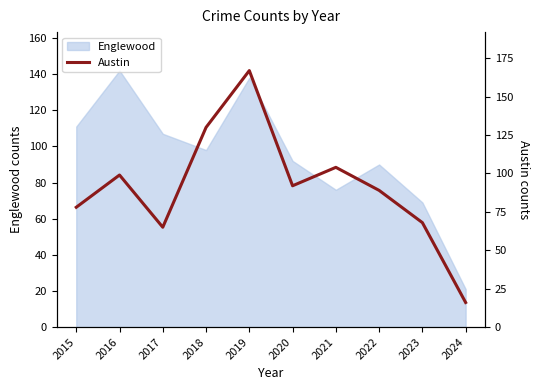

At which label is Englewood closest to 81?

2021